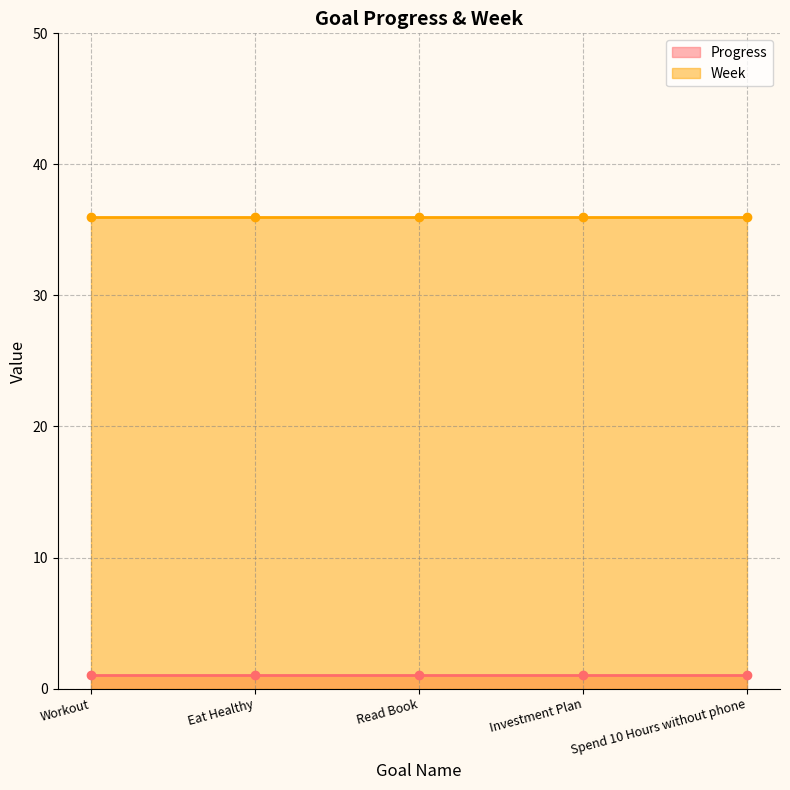

Reading left to right, extract all data points from this chart.

Progress: 1	1	1	1	1
Week: 36	36	36	36	36